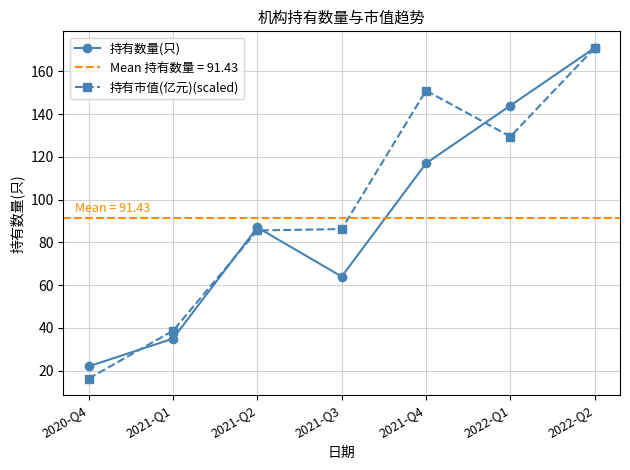

Which series has the largest range (max minus min)?

持有市值(亿元)(scaled)